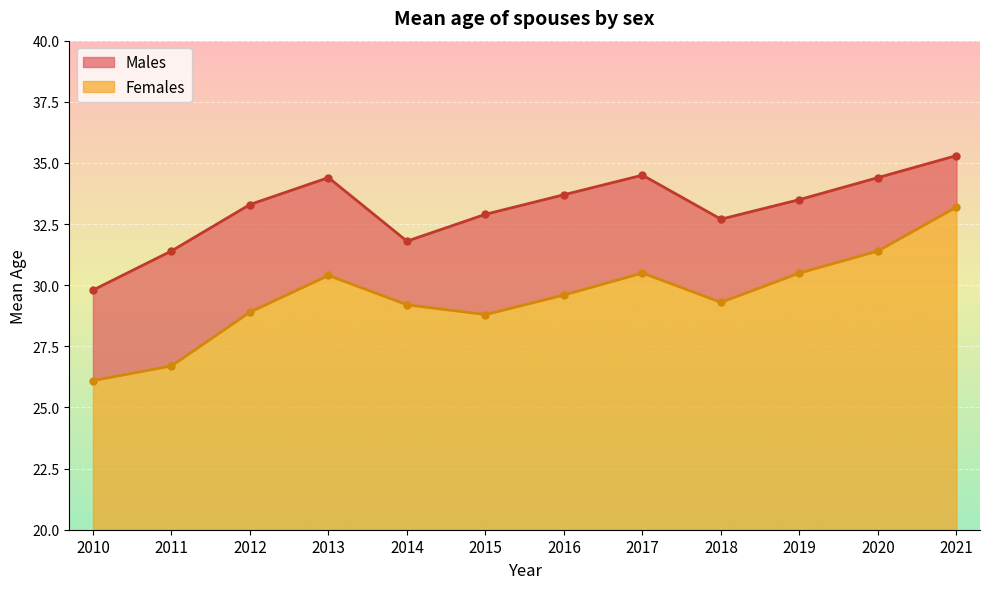

True or false: Females has more than 0 points higher than both neighbors.

True